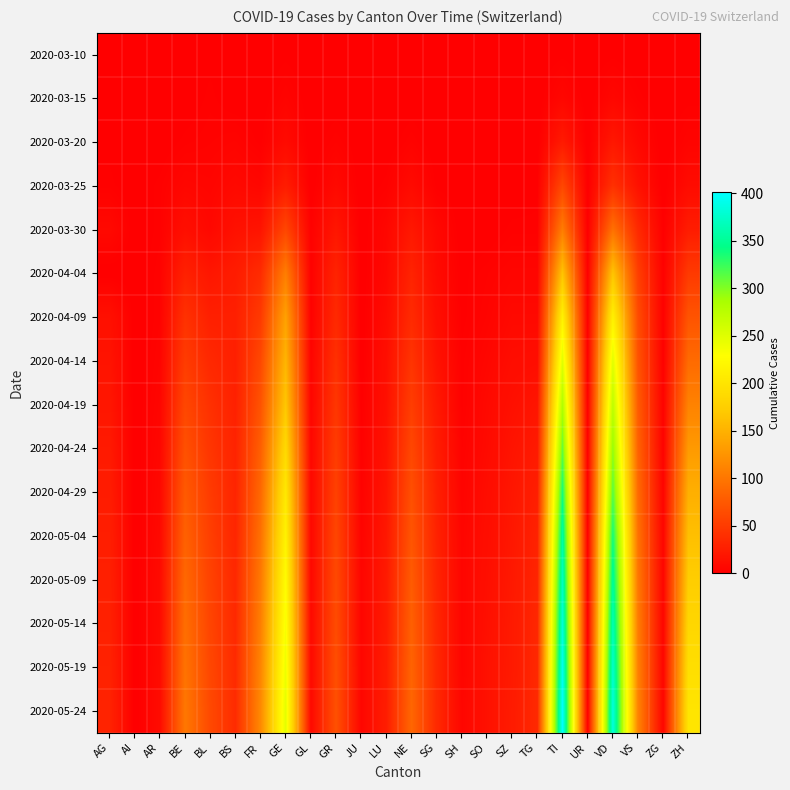

Reading left to right, what are all the values shown in this chart?

2020-03-10: AG=0	AI=0	AR=0	BE=0	BL=1	BS=0	FR=0	GE=1	GL=0	GR=0	JU=0	LU=0	NE=0	SG=0	SH=0	SO=0	SZ=0	TG=0	TI=1	UR=0	VD=1	VS=0	ZG=0	ZH=0
2020-03-15: AG=0	AI=0	AR=0	BE=0	BL=2	BS=0	FR=0	GE=4	GL=0	GR=0	JU=0	LU=0	NE=0	SG=0	SH=0	SO=0	SZ=0	TG=0	TI=6	UR=0	VD=6	VS=2	ZG=0	ZH=1
2020-03-20: AG=1	AI=0	AR=0	BE=2	BL=3	BS=4	FR=1	GE=9	GL=0	GR=3	JU=0	LU=0	NE=3	SG=0	SH=0	SO=0	SZ=0	TG=0	TI=22	UR=0	VD=20	VS=7	ZG=0	ZH=4
2020-03-25: AG=2	AI=0	AR=2	BE=6	BL=5	BS=8	FR=6	GE=24	GL=0	GR=8	JU=0	LU=2	NE=9	SG=1	SH=0	SO=1	SZ=0	TG=1	TI=60	UR=0	VD=41	VS=15	ZG=0	ZH=10
2020-03-30: AG=8	AI=0	AR=2	BE=13	BL=7	BS=15	FR=17	GE=59	GL=2	GR=19	JU=0	LU=6	NE=20	SG=7	SH=0	SO=0	SZ=2	TG=2	TI=105	UR=0	VD=95	VS=35	ZG=1	ZH=24
2020-04-04: AG=0	AI=0	AR=3	BE=28	BL=19	BS=24	FR=37	GE=106	GL=2	GR=30	JU=0	LU=7	NE=30	SG=9	SH=1	SO=3	SZ=5	TG=5	TI=165	UR=1	VD=166	VS=53	ZG=2	ZH=49
2020-04-09: AG=14	AI=0	AR=3	BE=42	BL=27	BS=27	FR=49	GE=136	GL=2	GR=35	JU=0	LU=10	NE=36	SG=12	SH=1	SO=4	SZ=8	TG=8	TI=214	UR=1	VD=214	VS=64	ZG=2	ZH=71
2020-04-14: AG=17	AI=0	AR=4	BE=51	BL=34	BS=27	FR=61	GE=153	GL=4	GR=41	JU=0	LU=13	NE=44	SG=16	SH=2	SO=6	SZ=11	TG=12	TI=249	UR=1	VD=249	VS=70	ZG=2	ZH=90
2020-04-19: AG=19	AI=0	AR=5	BE=60	BL=41	BS=28	FR=70	GE=168	GL=5	GR=46	JU=1	LU=14	NE=52	SG=21	SH=2	SO=8	SZ=14	TG=18	TI=281	UR=1	VD=273	VS=77	ZG=3	ZH=110
2020-04-24: AG=22	AI=0	AR=6	BE=68	BL=45	BS=30	FR=80	GE=187	GL=6	GR=51	JU=2	LU=16	NE=60	SG=24	SH=3	SO=9	SZ=17	TG=22	TI=310	UR=1	VD=295	VS=83	ZG=3	ZH=130
2020-04-29: AG=24	AI=0	AR=7	BE=76	BL=50	BS=31	FR=88	GE=204	GL=7	GR=55	JU=3	LU=18	NE=67	SG=27	SH=4	SO=11	SZ=19	TG=26	TI=337	UR=1	VD=315	VS=90	ZG=4	ZH=148
2020-05-04: AG=26	AI=0	AR=8	BE=82	BL=53	BS=32	FR=95	GE=215	GL=7	GR=59	JU=4	LU=20	NE=72	SG=29	SH=5	SO=12	SZ=20	TG=29	TI=357	UR=1	VD=338	VS=96	ZG=5	ZH=162
2020-05-09: AG=27	AI=0	AR=9	BE=88	BL=56	BS=34	FR=102	GE=226	GL=7	GR=62	JU=5	LU=22	NE=77	SG=31	SH=5	SO=13	SZ=21	TG=31	TI=371	UR=1	VD=353	VS=101	ZG=5	ZH=174
2020-05-14: AG=28	AI=0	AR=9	BE=93	BL=58	BS=35	FR=107	GE=234	GL=8	GR=64	JU=5	LU=23	NE=81	SG=33	SH=5	SO=14	SZ=22	TG=33	TI=383	UR=1	VD=366	VS=105	ZG=5	ZH=184
2020-05-19: AG=29	AI=0	AR=10	BE=97	BL=60	BS=36	FR=112	GE=241	GL=8	GR=66	JU=6	LU=24	NE=84	SG=34	SH=5	SO=15	SZ=22	TG=34	TI=393	UR=1	VD=377	VS=108	ZG=5	ZH=193
2020-05-24: AG=30	AI=0	AR=10	BE=101	BL=62	BS=37	FR=116	GE=247	GL=8	GR=68	JU=6	LU=25	NE=87	SG=35	SH=6	SO=15	SZ=23	TG=35	TI=401	UR=1	VD=386	VS=111	ZG=5	ZH=200